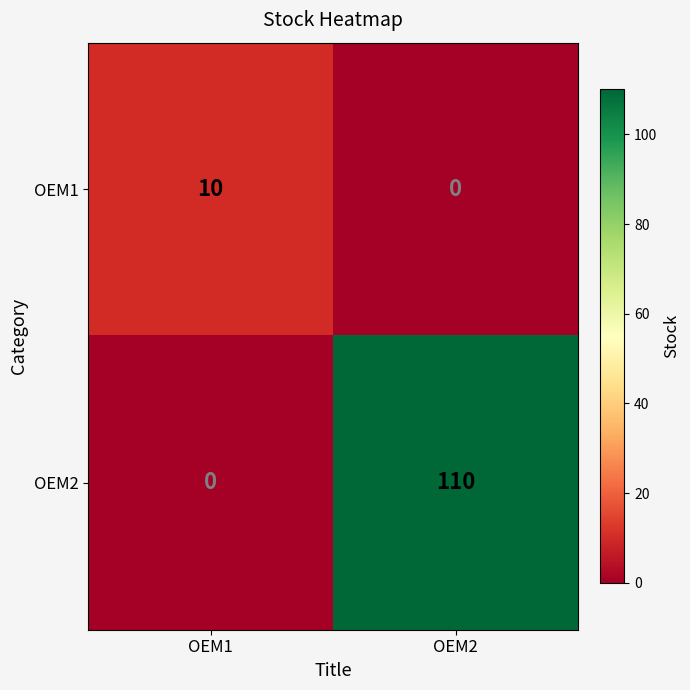

Is it true that OEM2 equals -53 at OEM1?

False